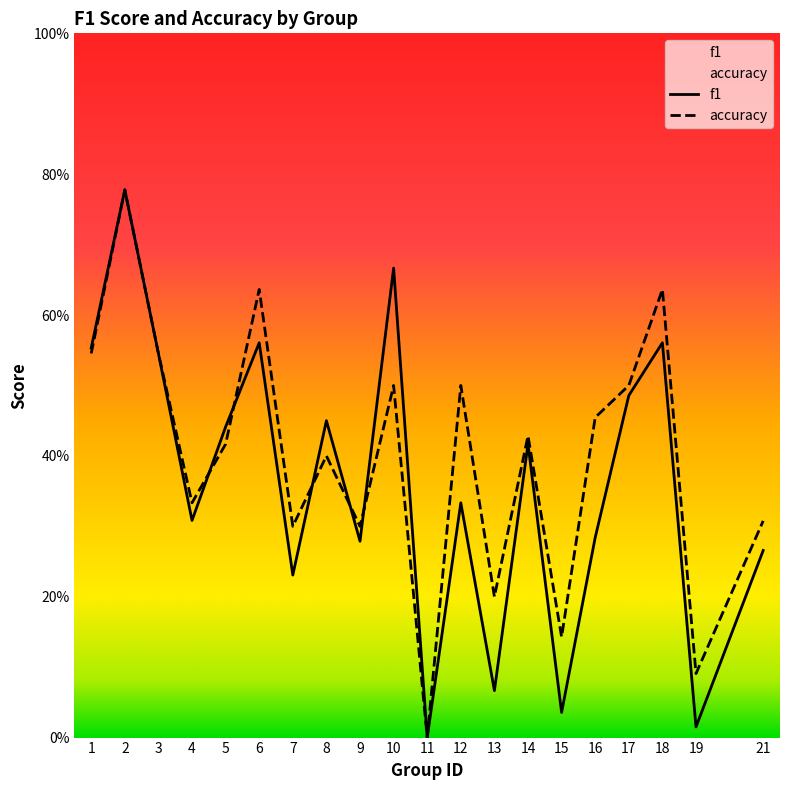

The value of f1 at 8 is 0.8. True or false?

False